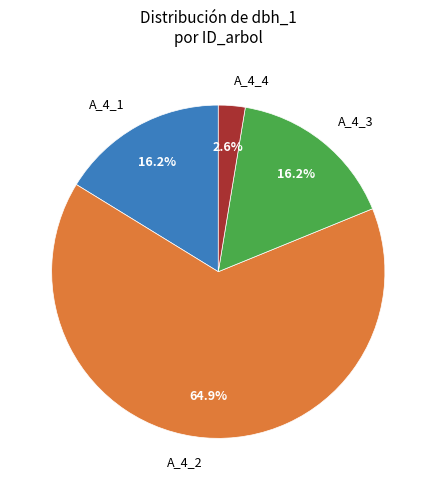

What is the total percentage of A_4_3 and A_4_2?

81.2%